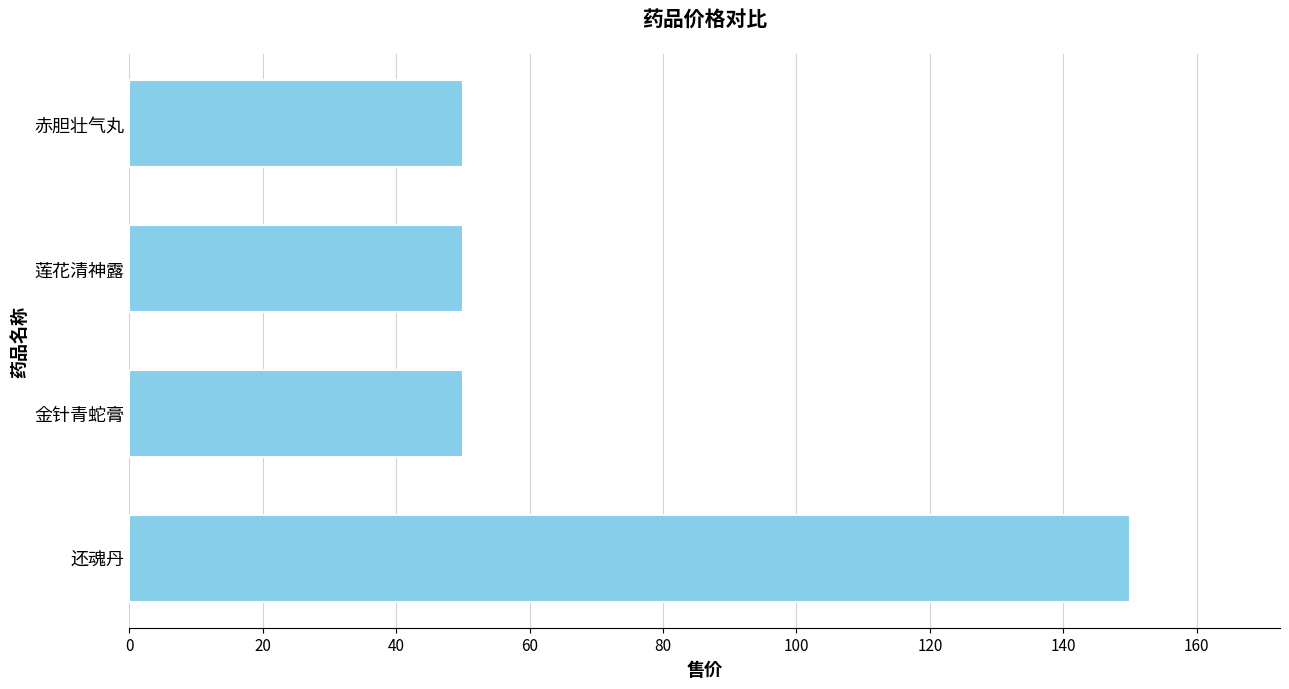

What is the value of the 3rd bar from the top?

50